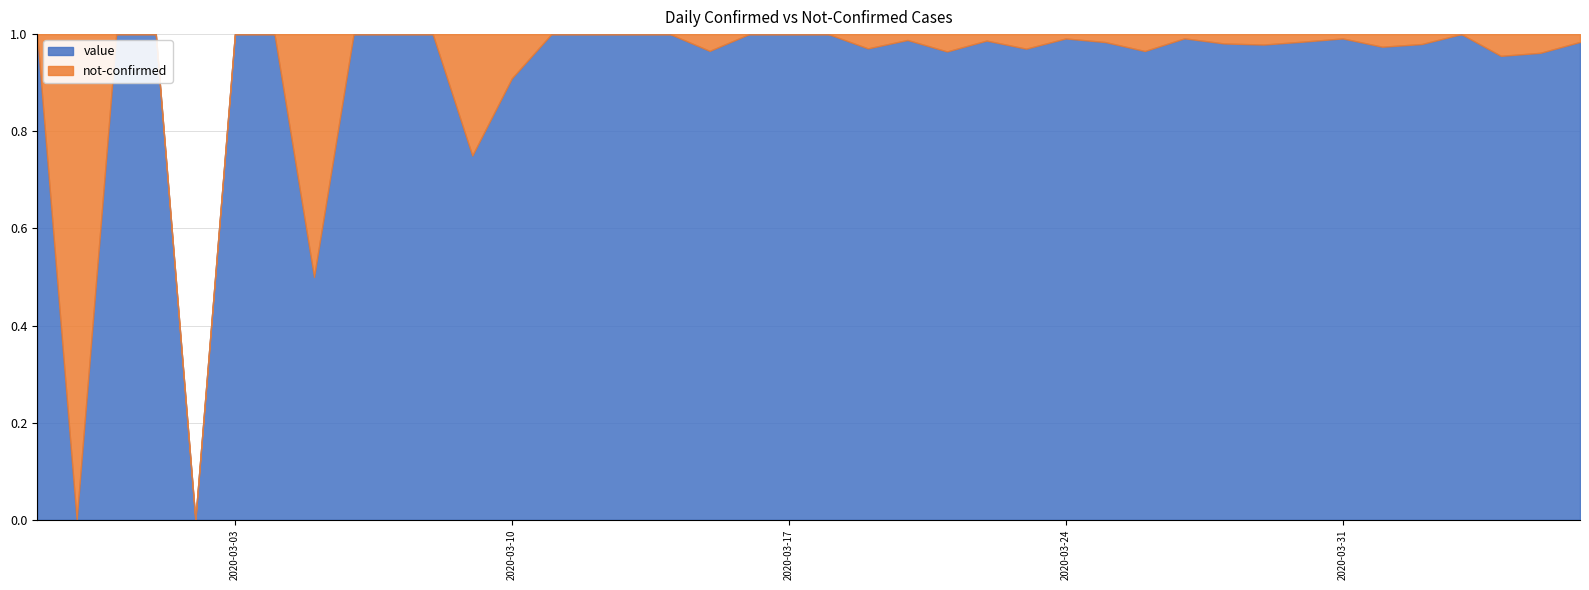

At which category does the chart reach its minimum across all series?

2020-02-28